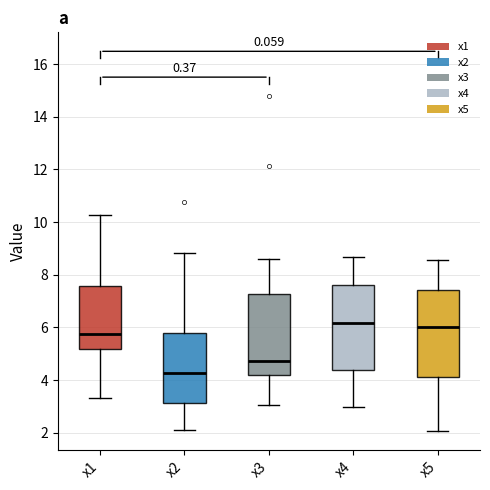

Which box's median line is the lowest?

x2